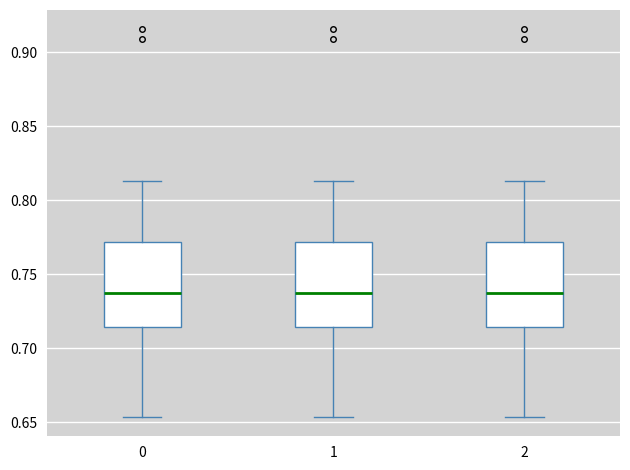

Where is the lower edge of the box at x = 2 on the y-axis? The values are not printed on the chart, so give them approximately, as read against the axis.

0.715